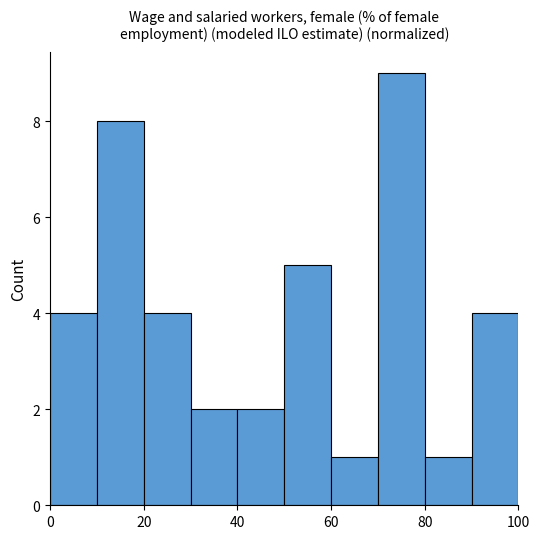

How tall is the bar that spans 80 to 90 on the x-axis? The values are not printed on the chart, so give them approximately, as read against the axis.

1